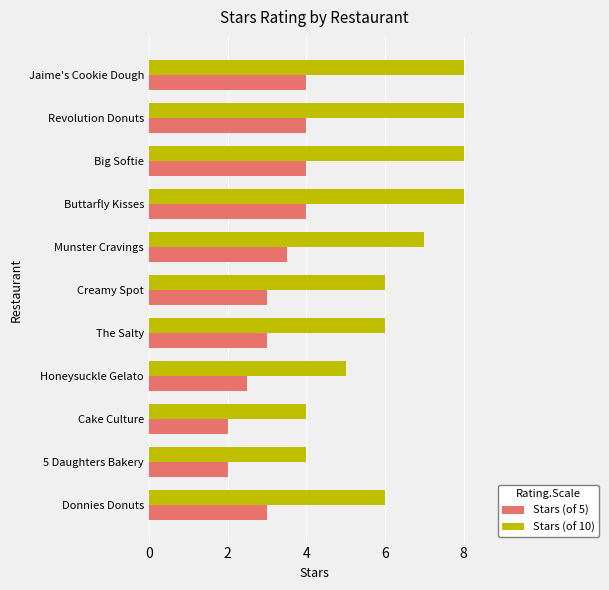

Rank the series by their average value, from highest to lowest.

Stars (of 10), Stars (of 5)